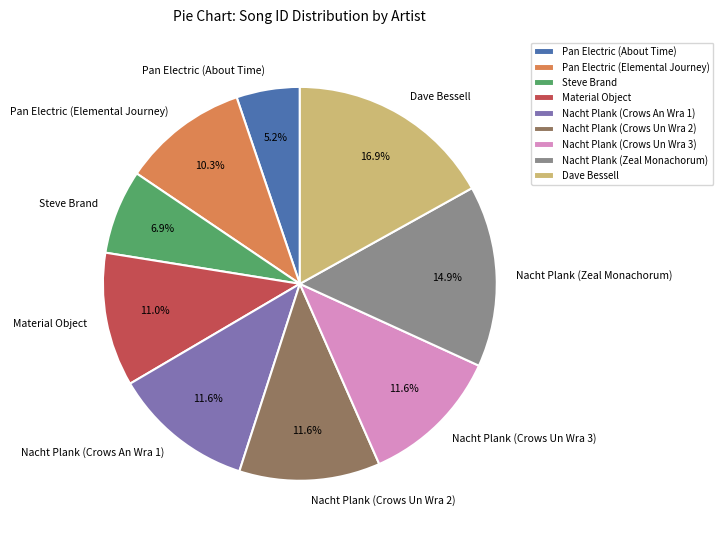

To the nearest percent, what percentage of the pie is Dave Bessell?

17%